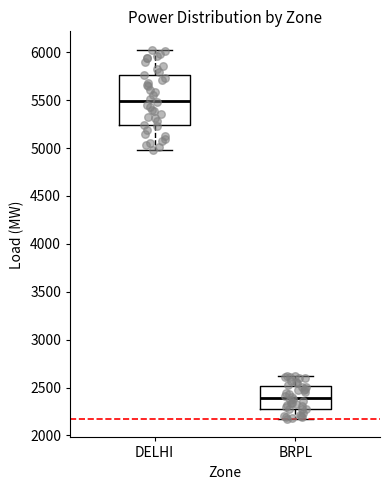

Where does the median line of the box for BRPL sit on the y-axis? The values are not printed on the chart, so give them approximately, as read against the axis.

2400